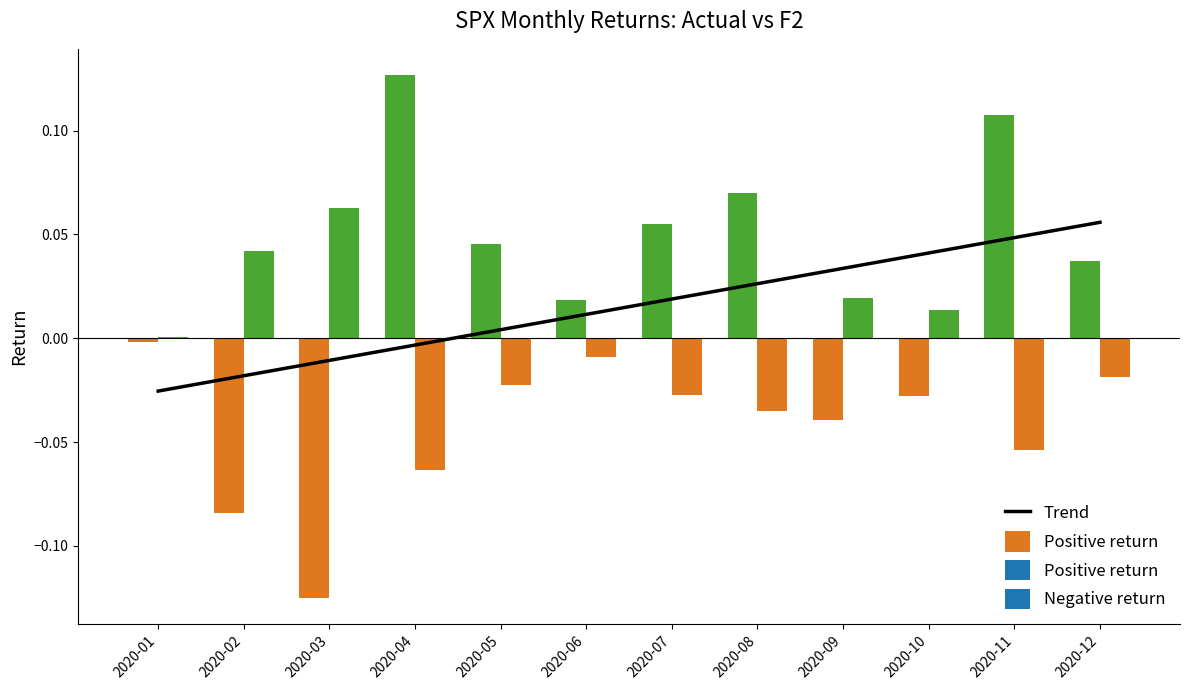

Where is the data nearest to the value 0?

2020-04